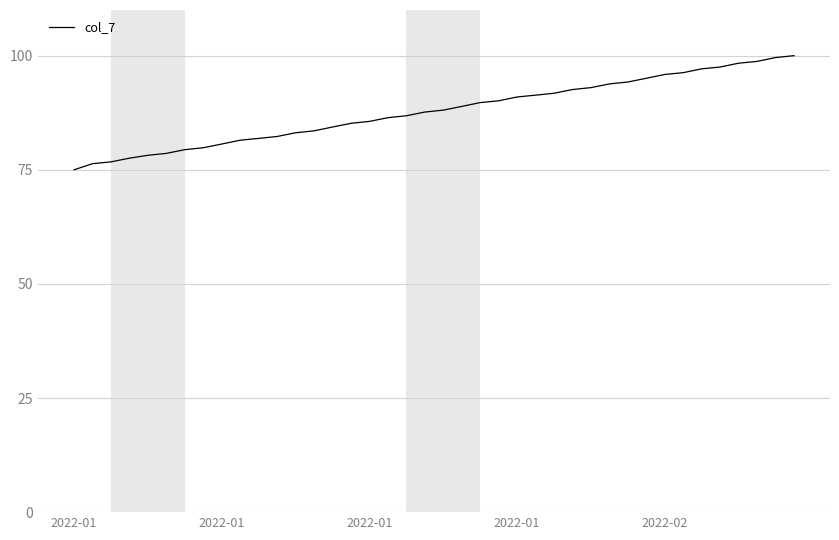

What is the difference between the maximum and minimum values?

25.0